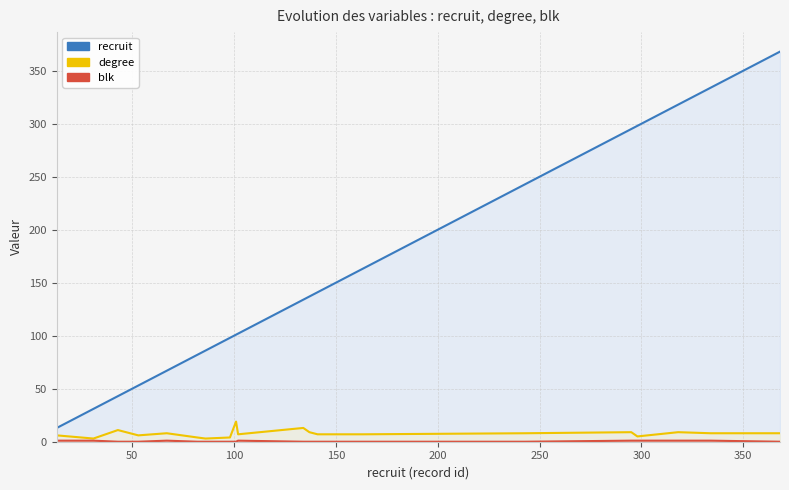

True or false: blk and recruit cross at least once.

False